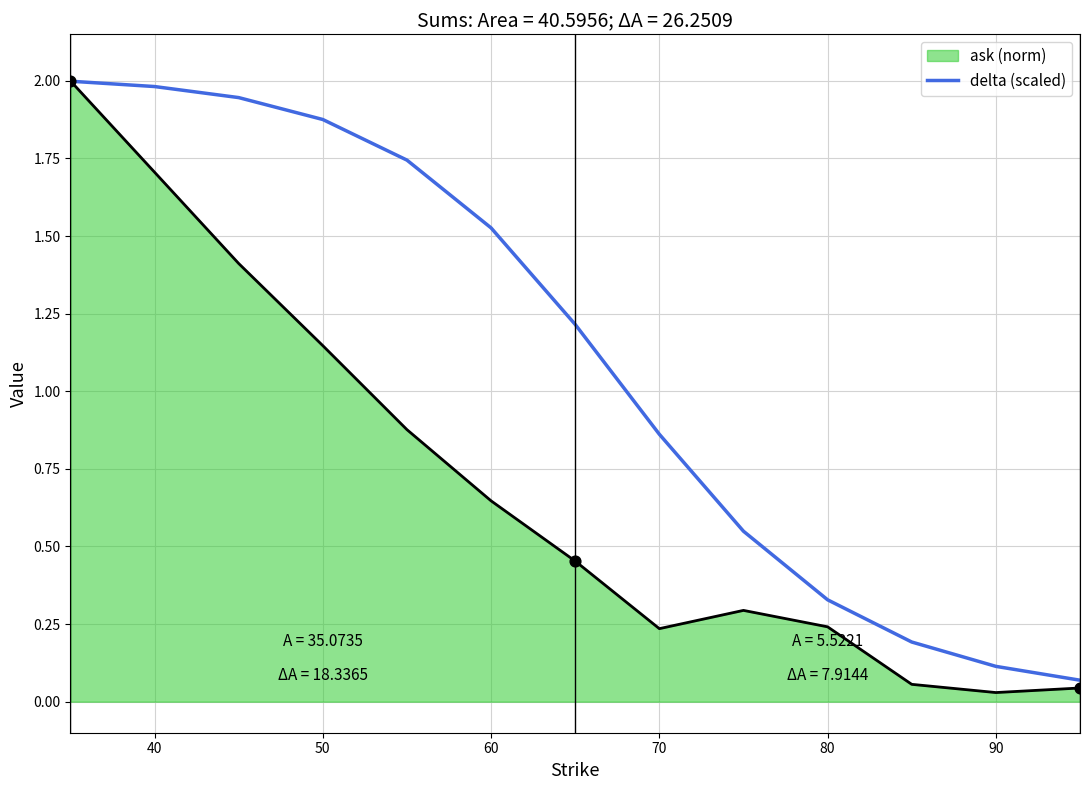

Rank the series by their average value, from highest to lowest.

delta (scaled), ask (norm)